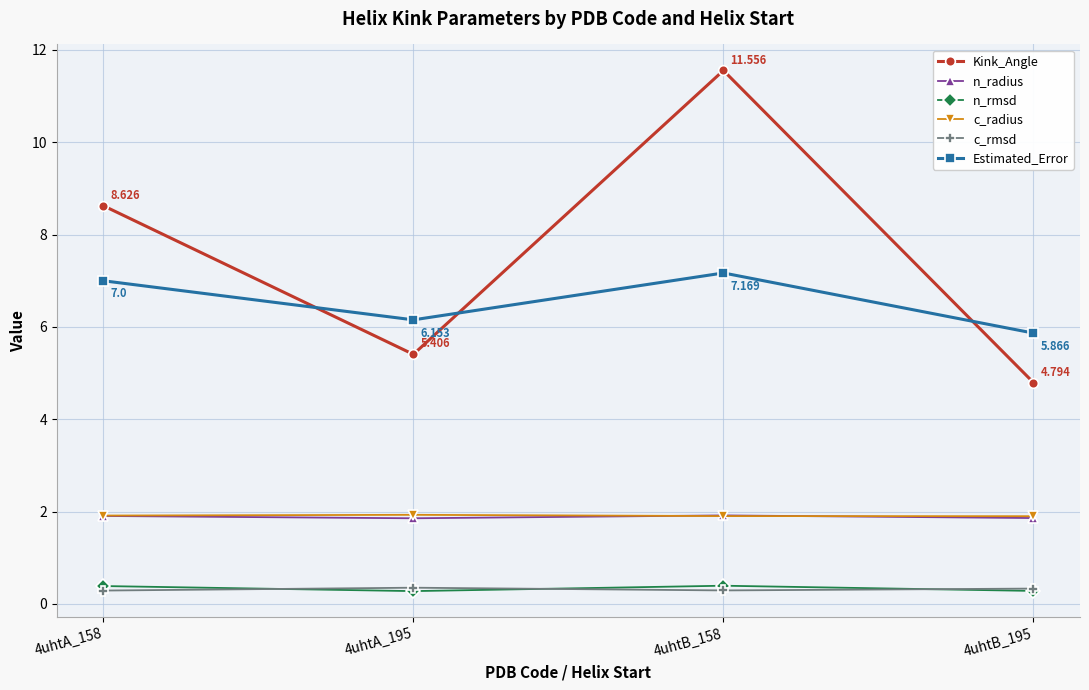

True or false: n_radius and c_rmsd cross at least once.

False